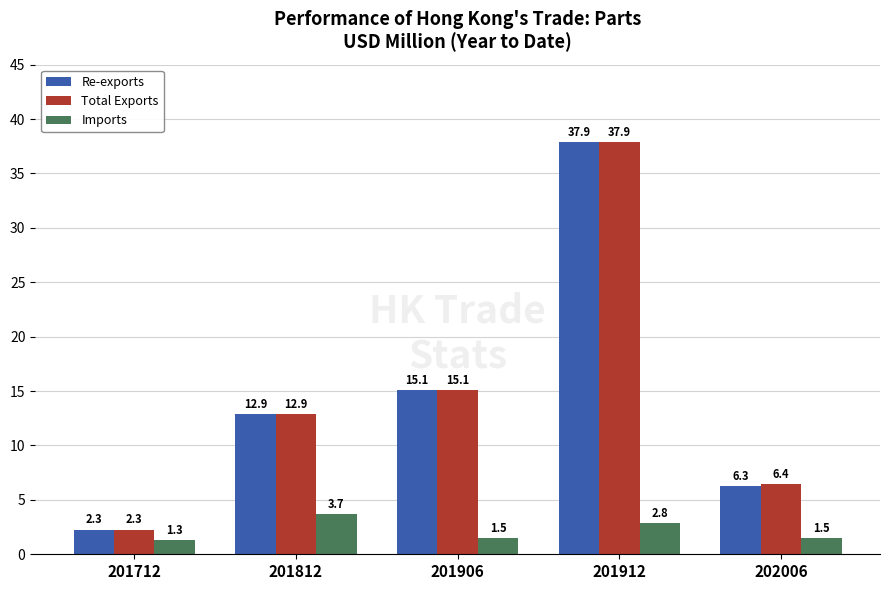

What is the difference between the highest and lowest values at 202006?

5.0